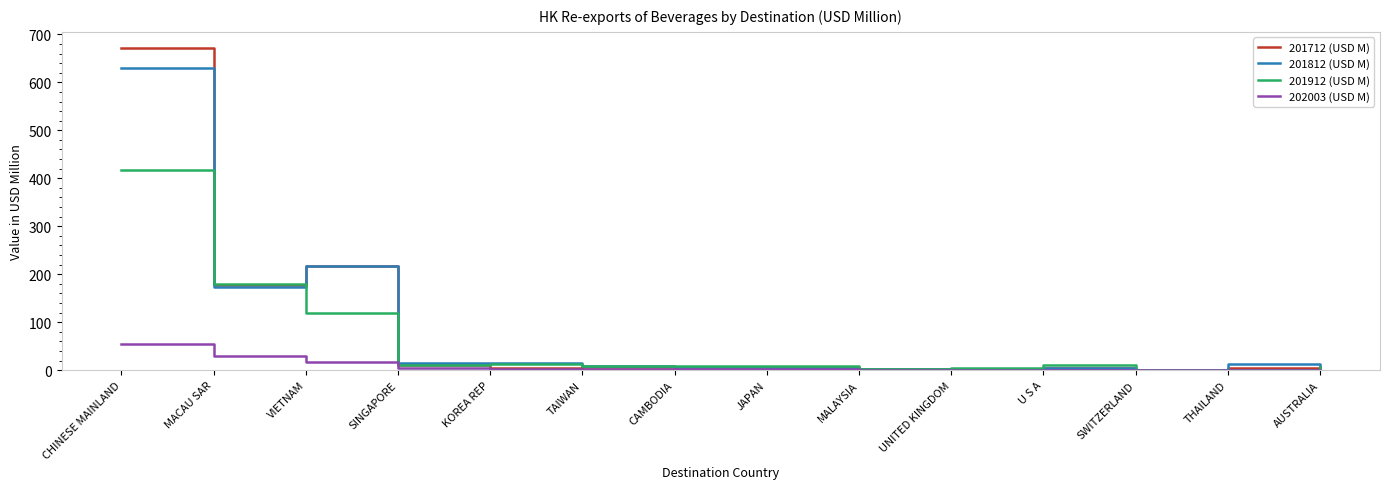

Which series has the widest spread of values?

201712 (USD M)